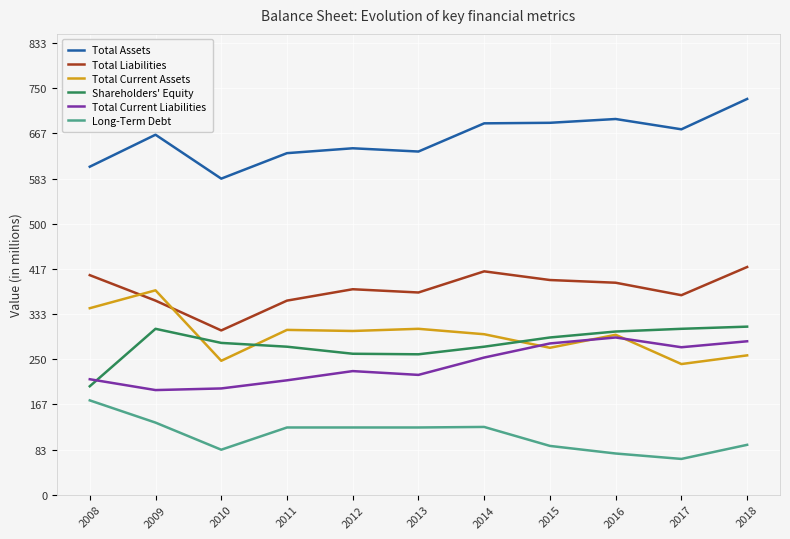

Between 2011 and 2018, which series saw the biggest shift?

Total Assets